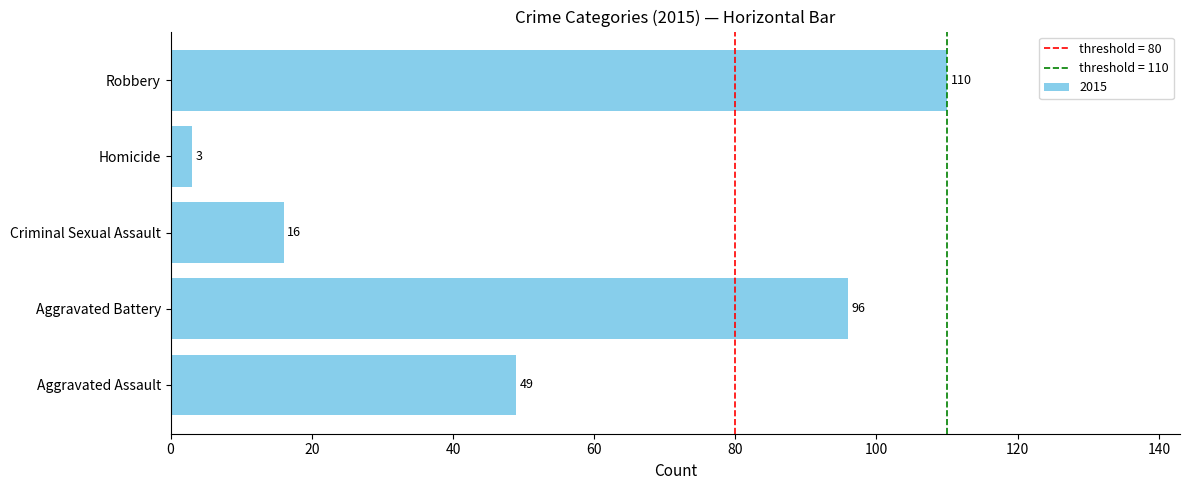

What is the difference between the values at Aggravated Assault and Aggravated Battery?

47